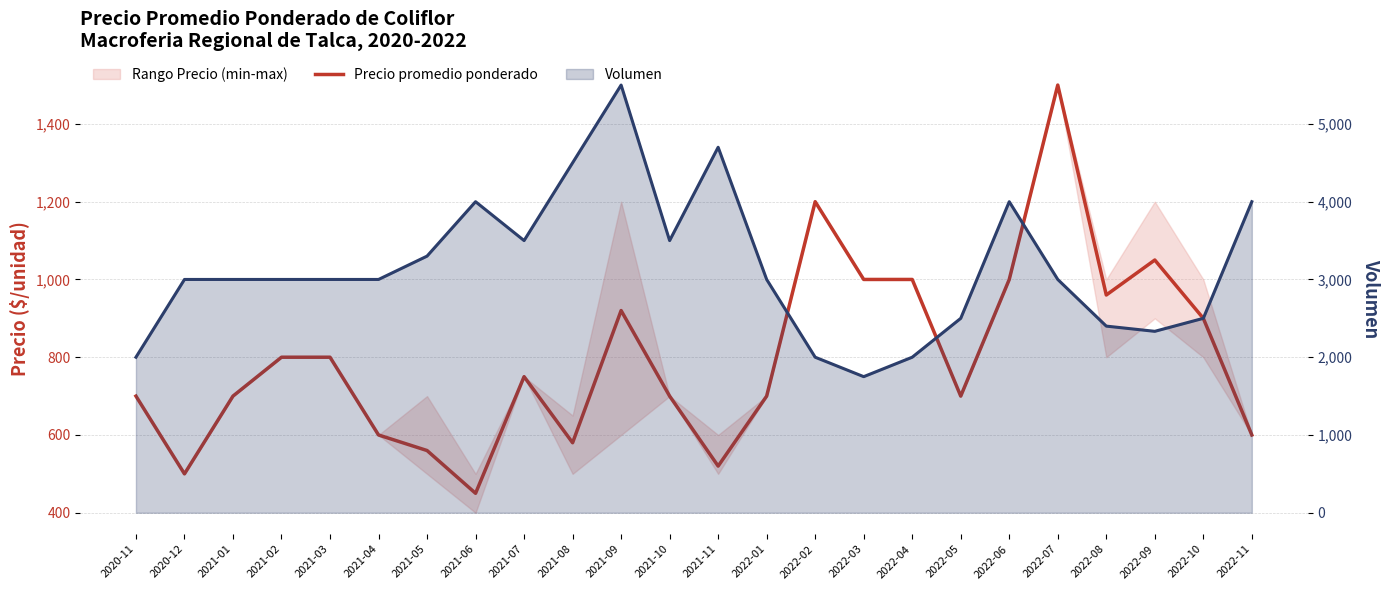

True or false: Volumen and Precio promedio ponderado intersect in this chart.

False